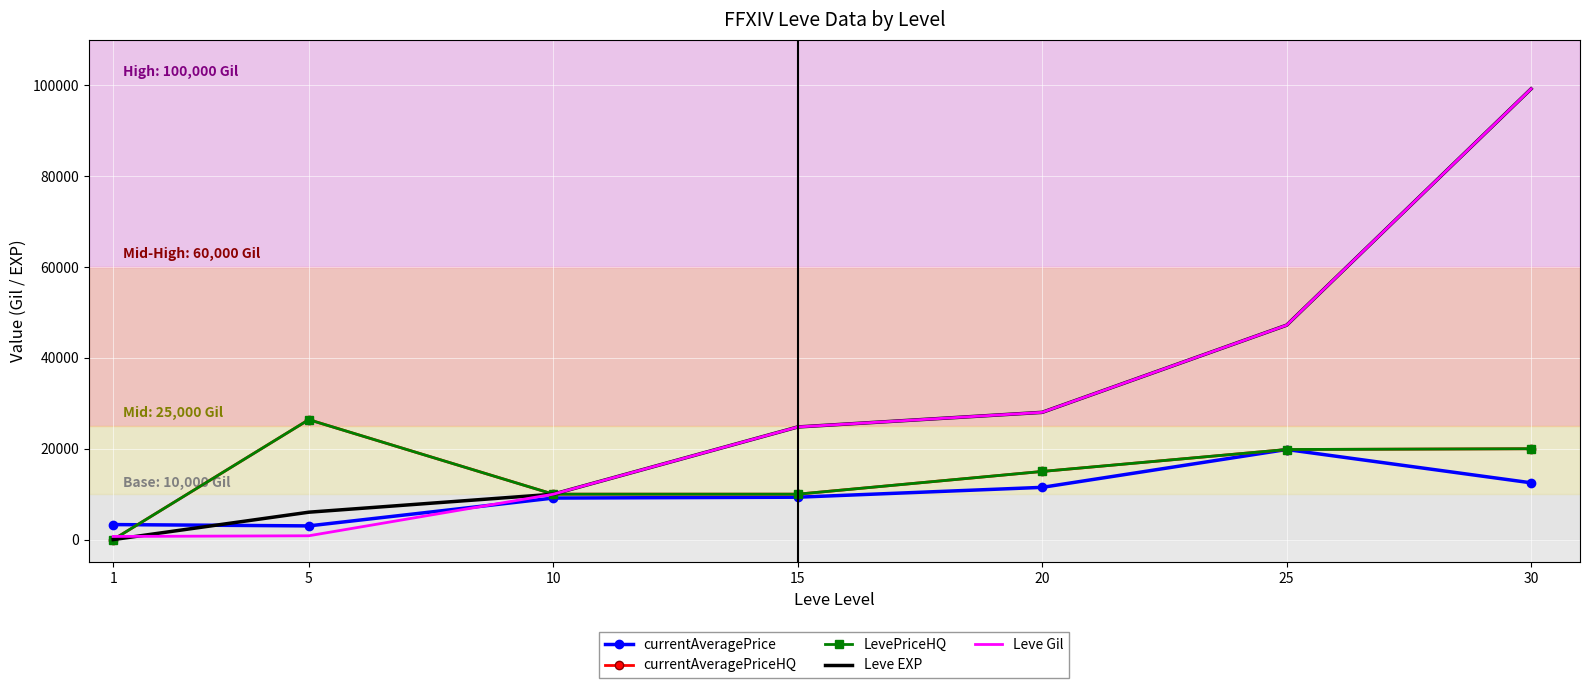

True or false: Leve EXP has a value of 6960.5 at 20.

False